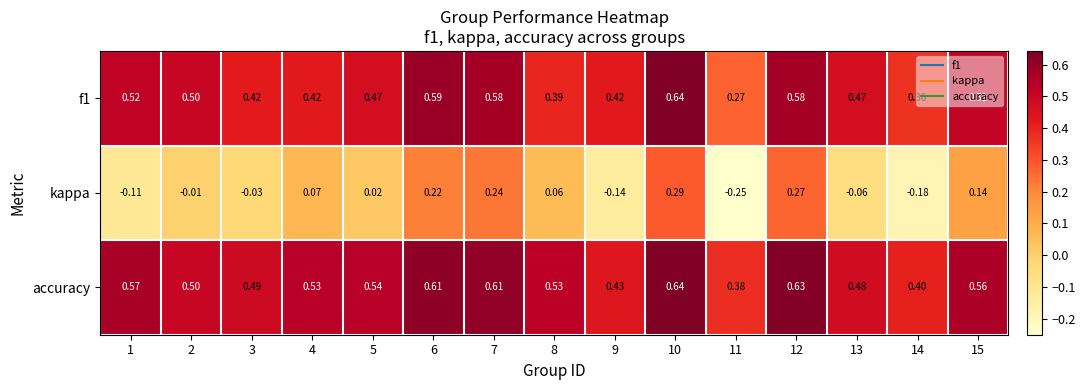

Between 5 and 6, which series saw the biggest shift?

kappa